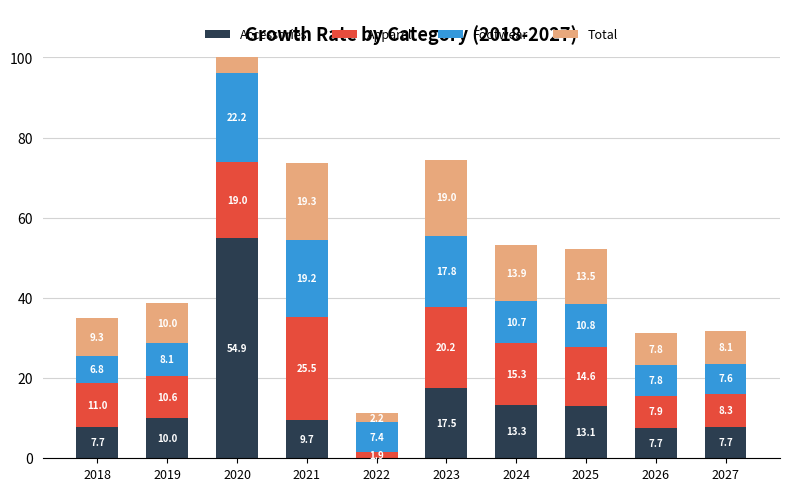

Is it true that Total equals 28.3 at 2021?

False